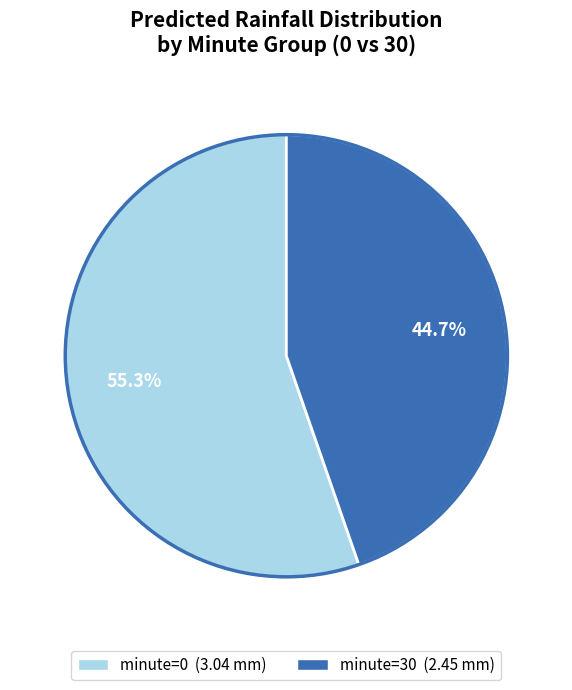

Is there a majority slice in this chart?

Yes